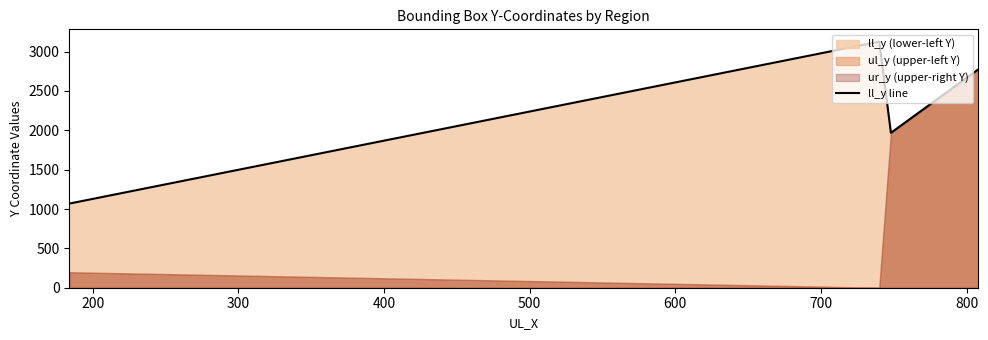

What is the value of the 2nd point from the left?

3127